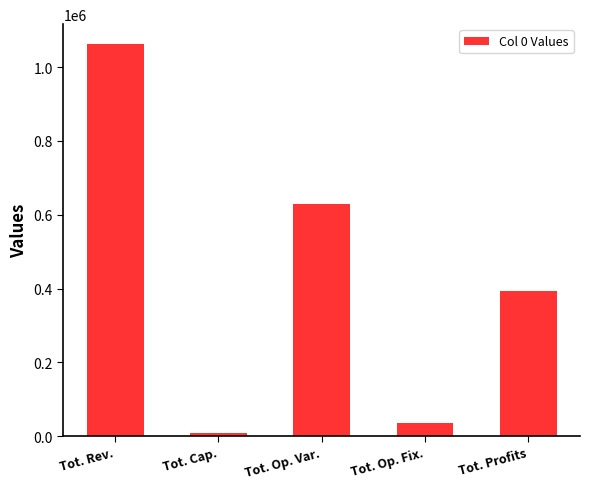

Reading left to right, extract all data points from this chart.

Tot. Rev.=1063063.4	Tot. Cap.=8800.0	Tot. Op. Var.=627801.5	Tot. Op. Fix.=34552.4	Tot. Profits=391909.5